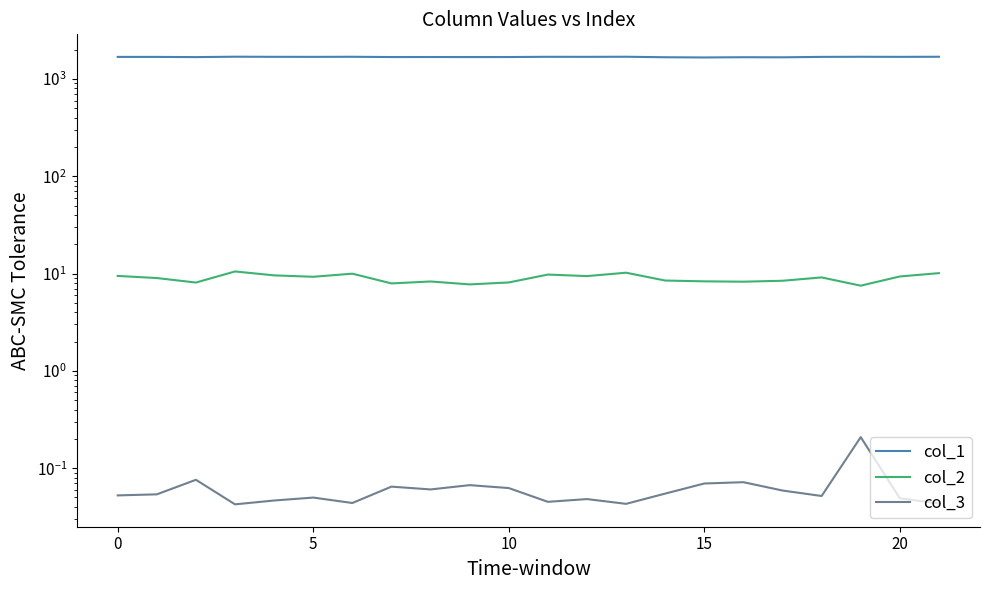

Does the chart display data point markers on the line(s)?

No